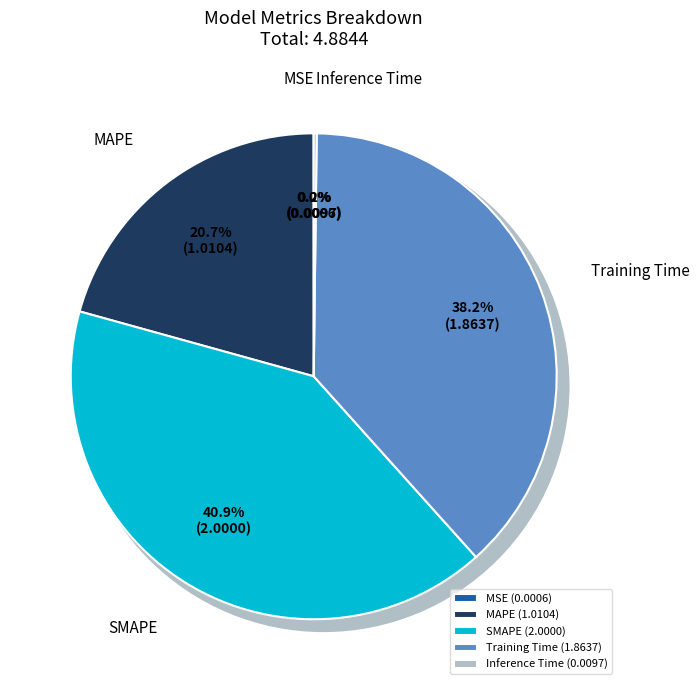

To the nearest percent, what is the combined percentage of SMAPE and Training Time?

79%